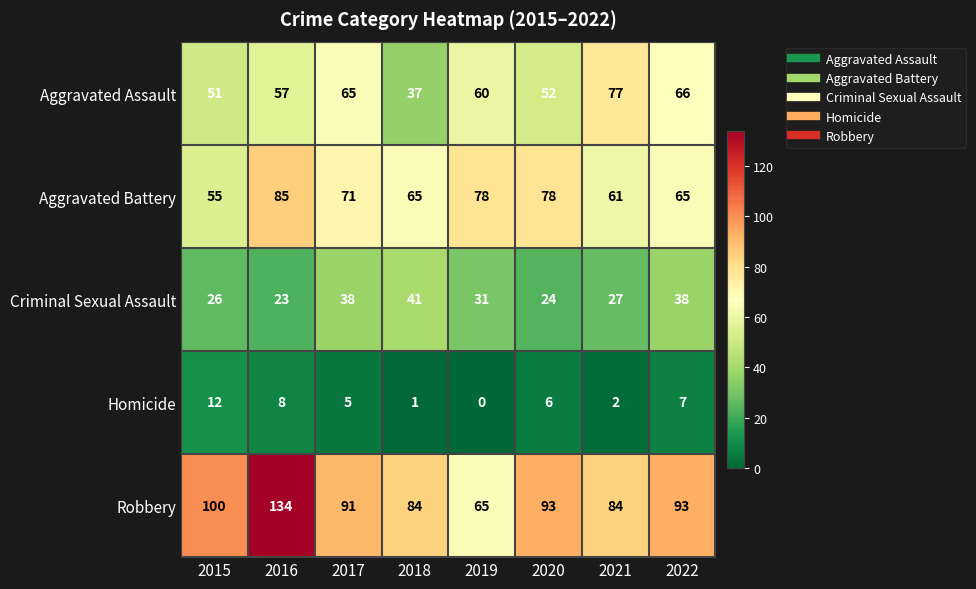

At which label is Robbery closest to 99?

2015